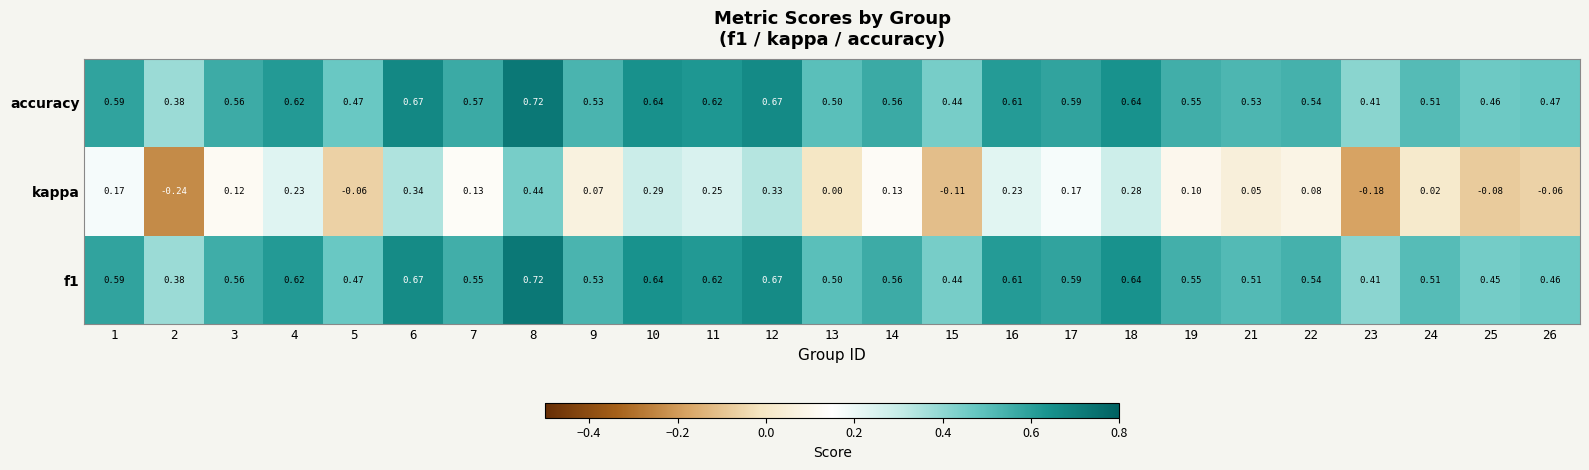

Which series has the largest total across all categories?

accuracy